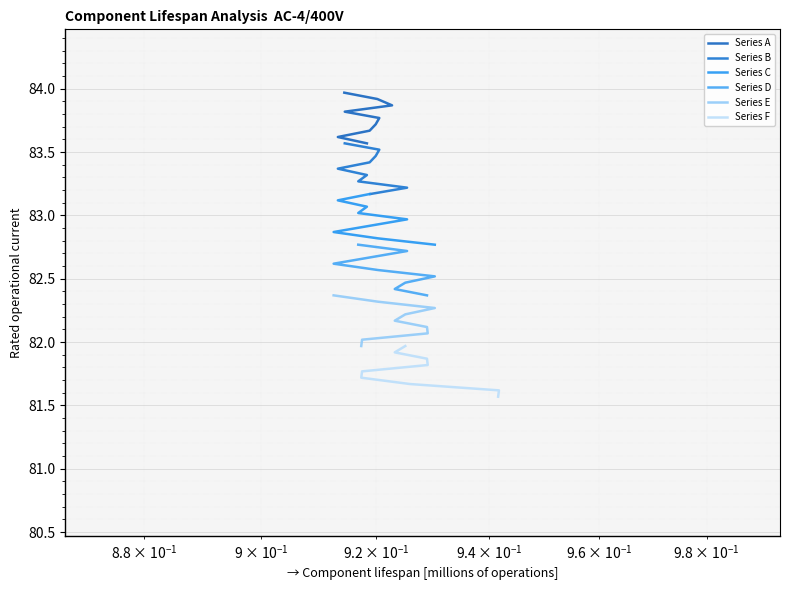

How many lines are shown in the chart?

6